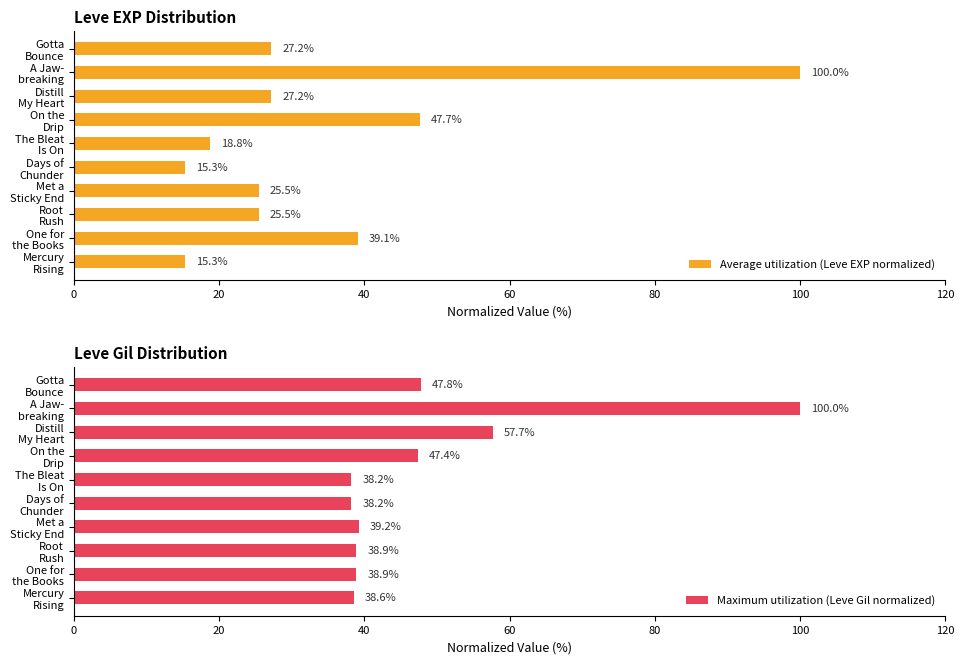

How many data points in Maximum utilization (Leve Gil normalized) are above 39?

5